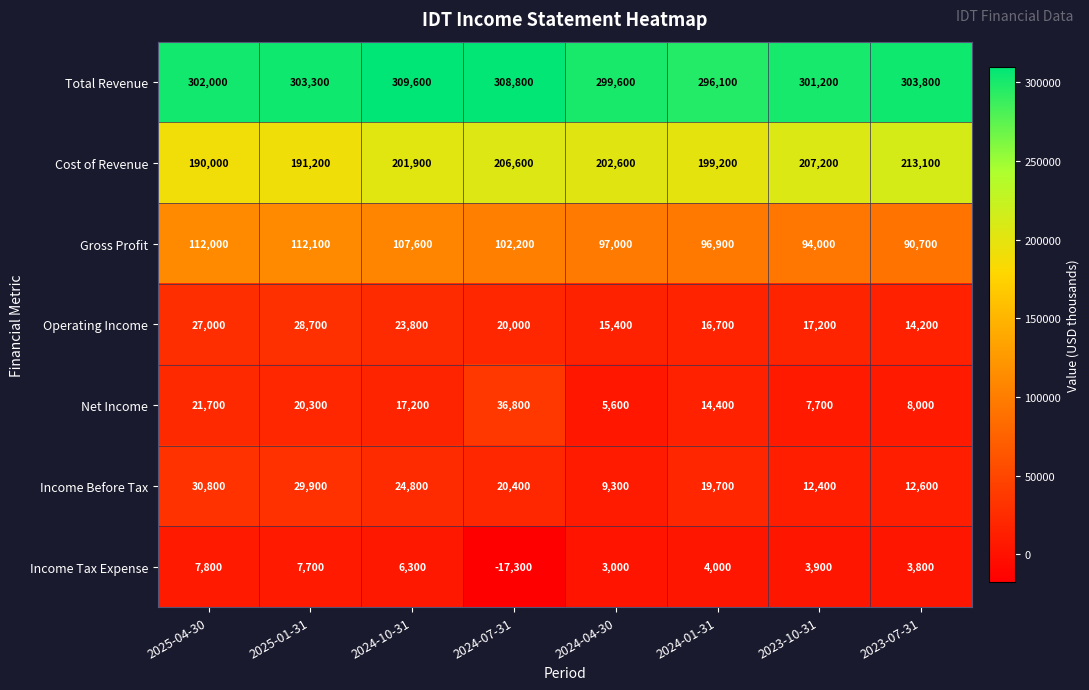

What is the sum of the Operating Income values at 2023-10-31 and 2024-07-31?

37200